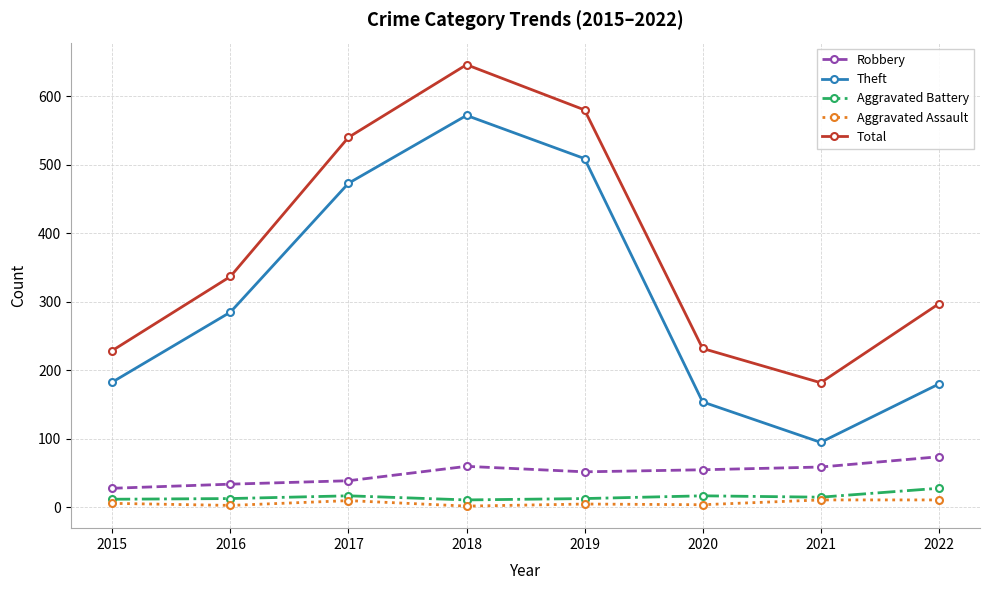

What is the lowest value of the Total series?

182